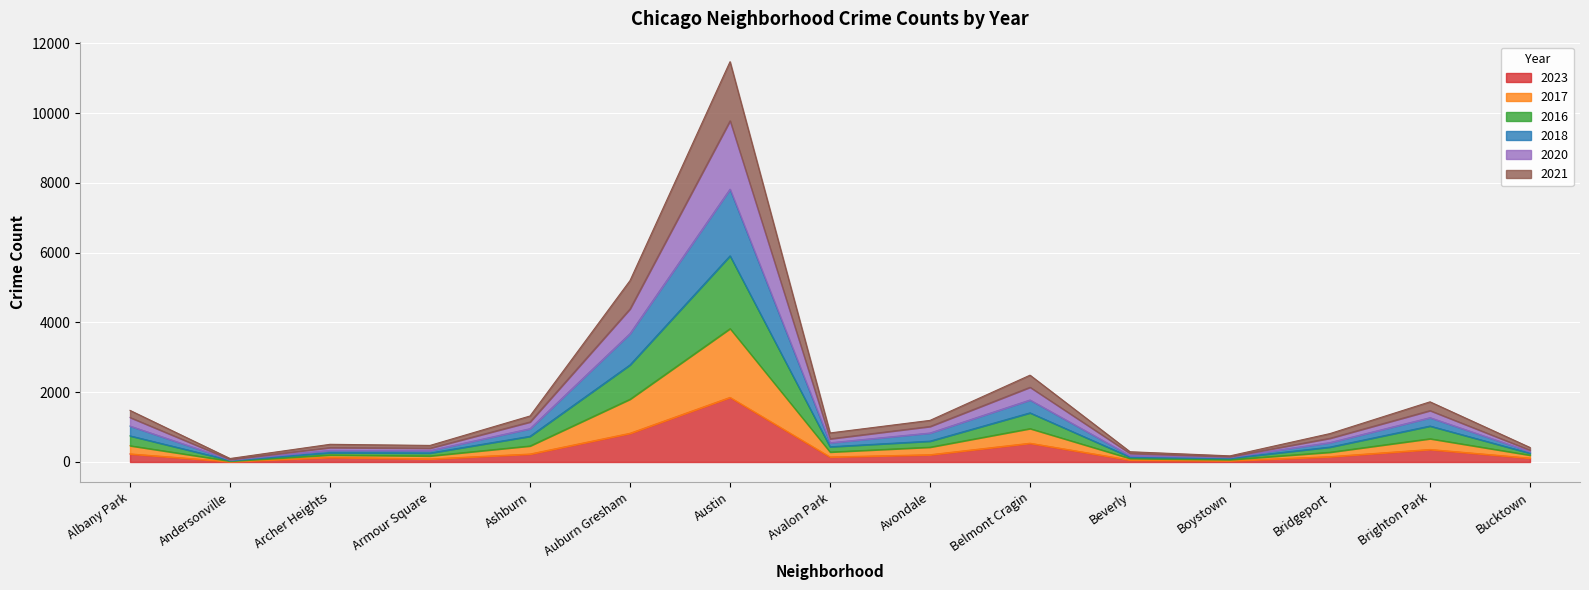

What are all the series names shown in the legend?

2023, 2017, 2016, 2018, 2020, 2021